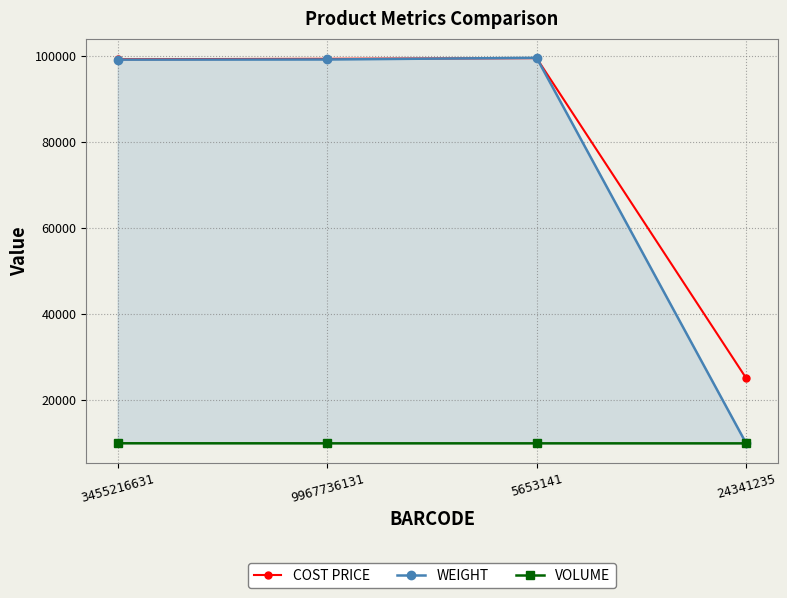

At which label is WEIGHT closest to 54742?

3455216631